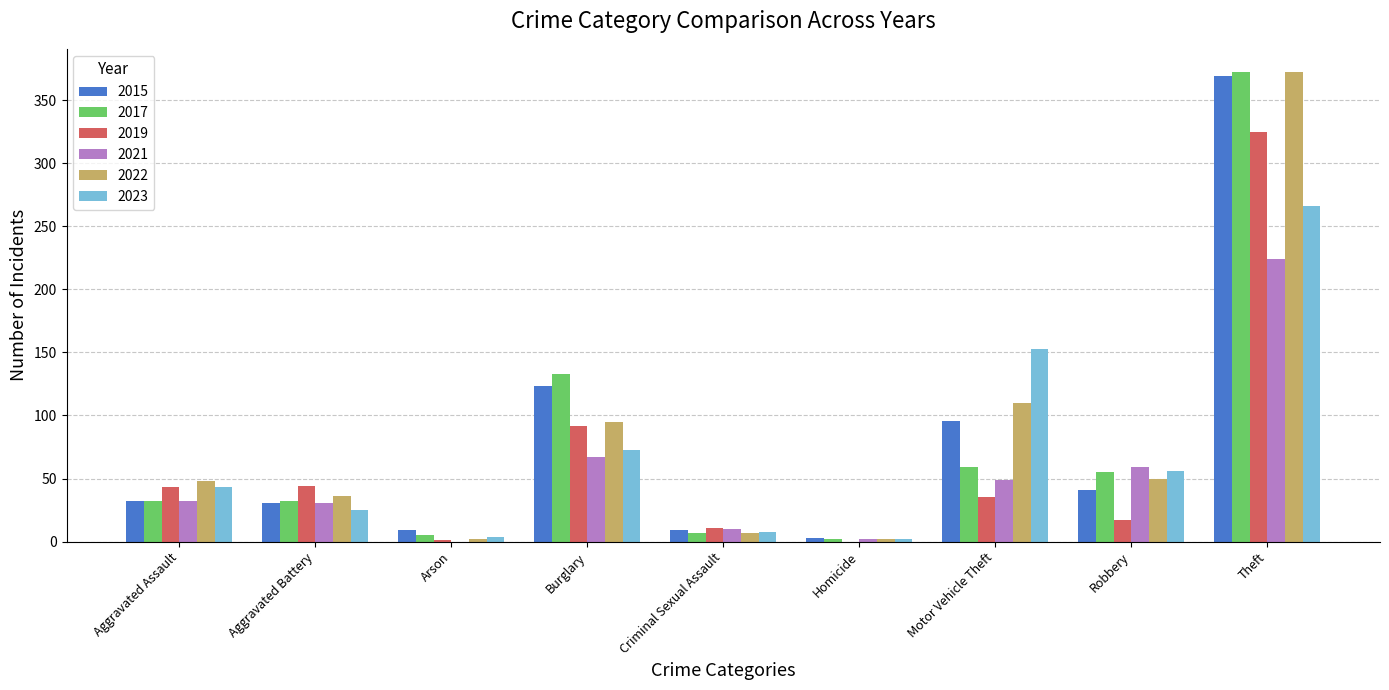

At which label does 2021 reach its peak?

Theft